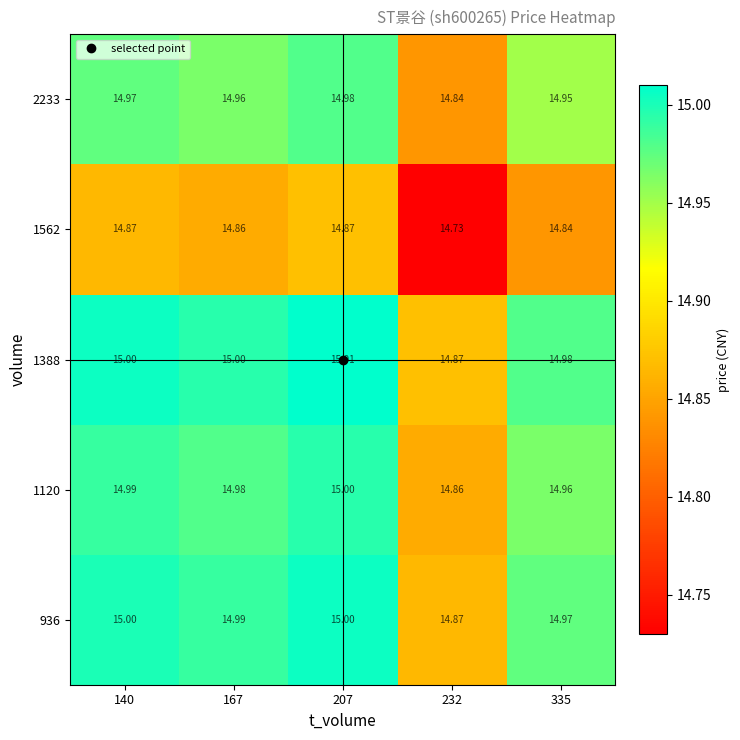

Is the value of 1388 at 207 greater than the value of 1562 at 207?

Yes